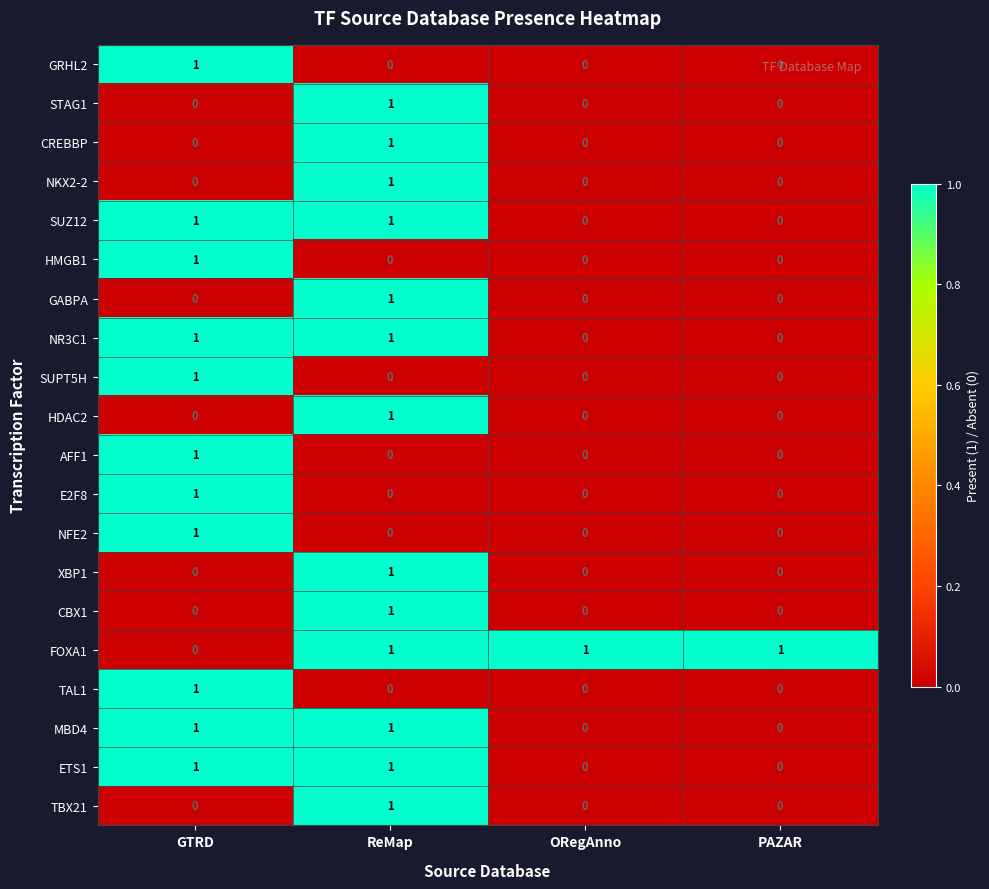

Is it true that E2F8 equals 1 at GTRD?

True